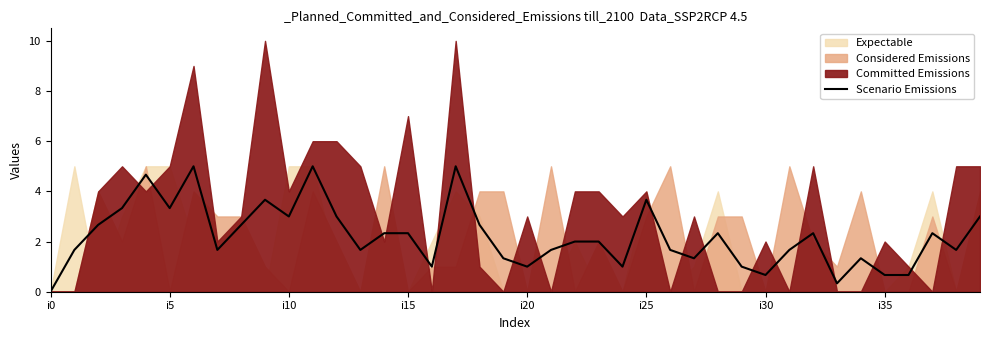

True or false: the data shows 1.7 at 13.

True